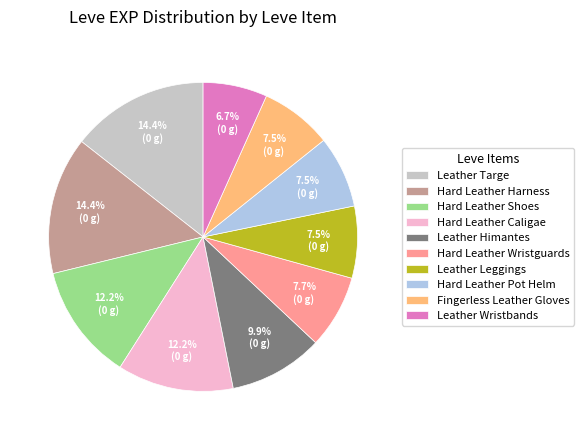

What portion of the pie excludes Fingerless Leather Gloves?

92.5%